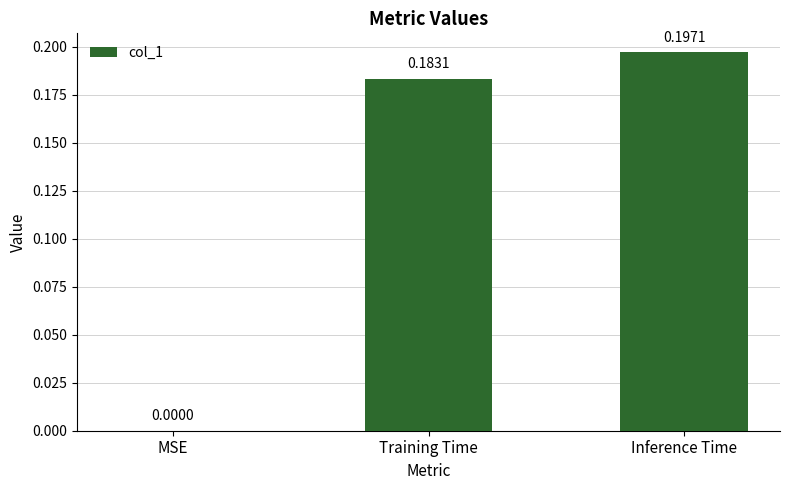

Are the bars horizontal?

No